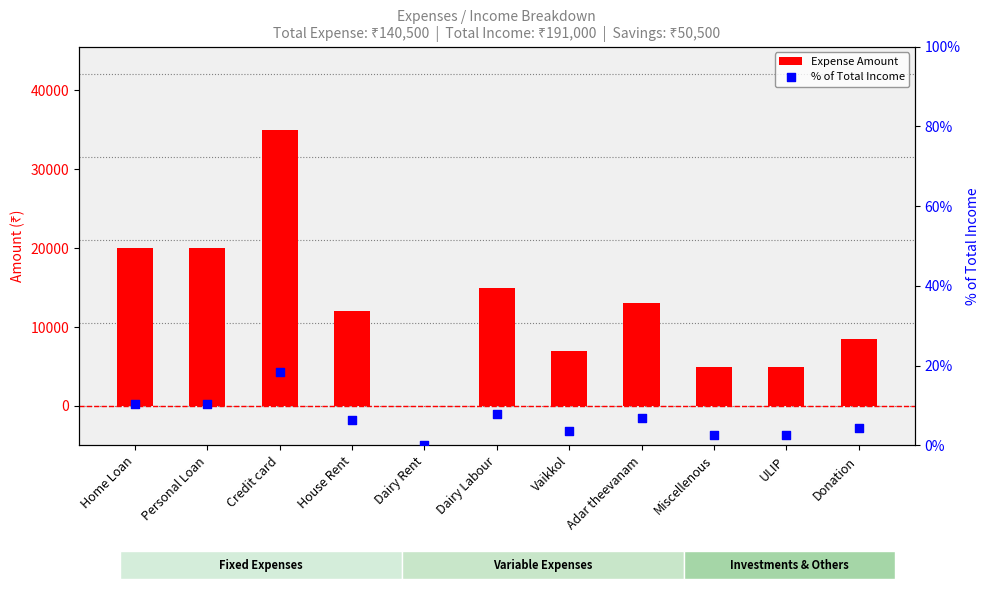

Which series has the widest spread of Y values?

Expense Amount